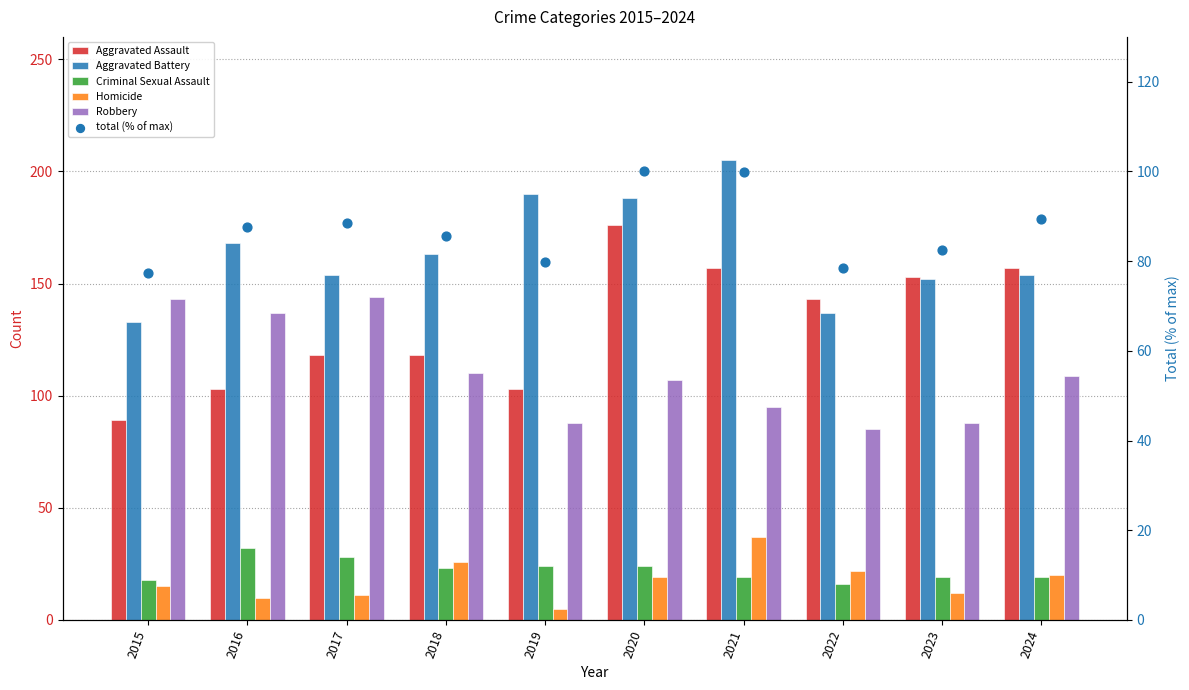

At how many categories does at least one series exceed 93?

10